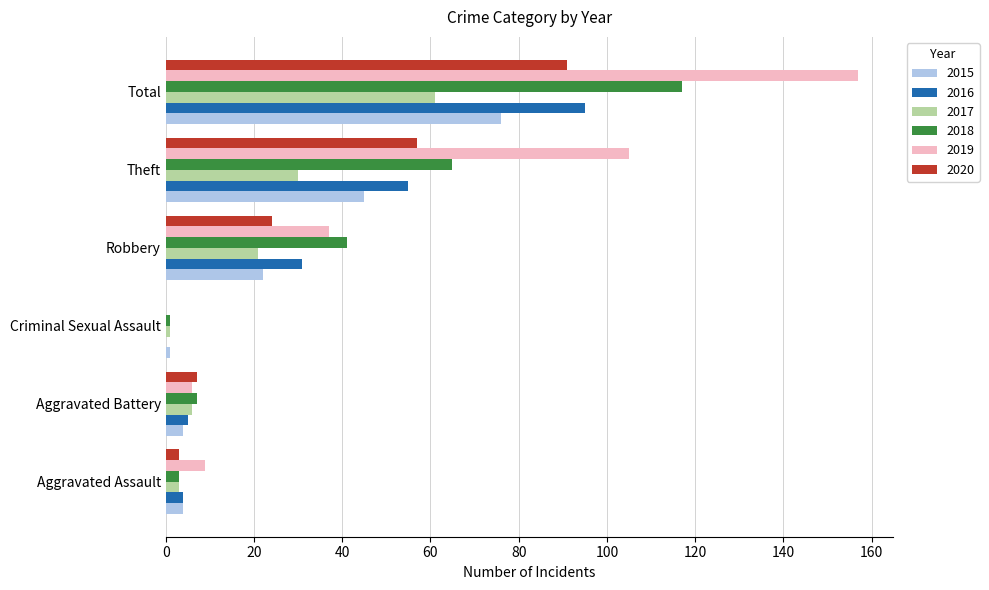

What is the greatest value displayed?

157